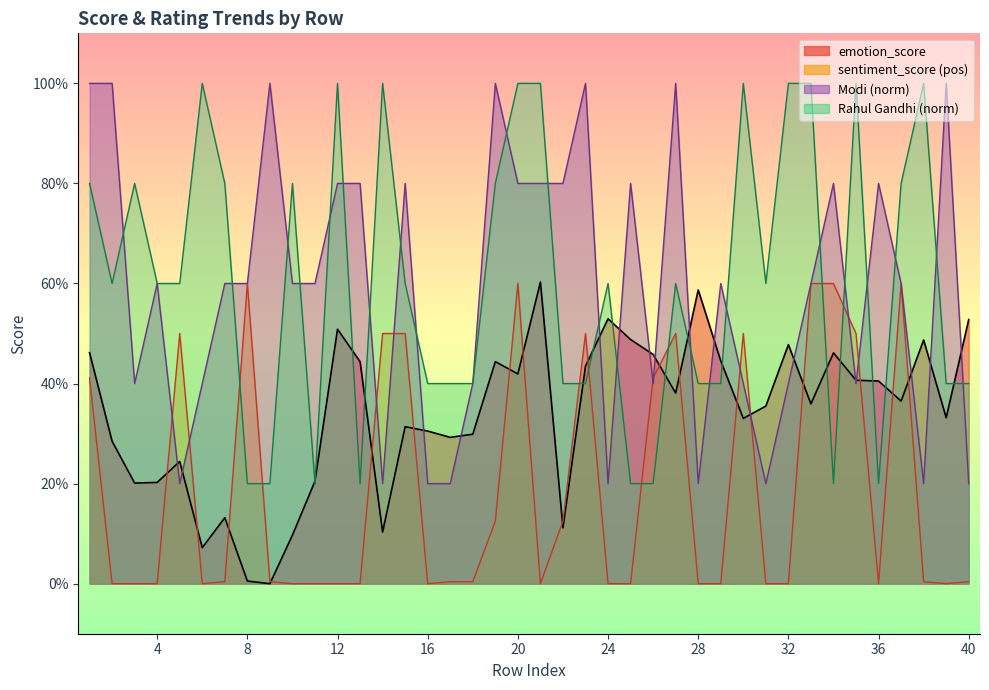

What is the difference between the highest and lowest values at 38?

1.0